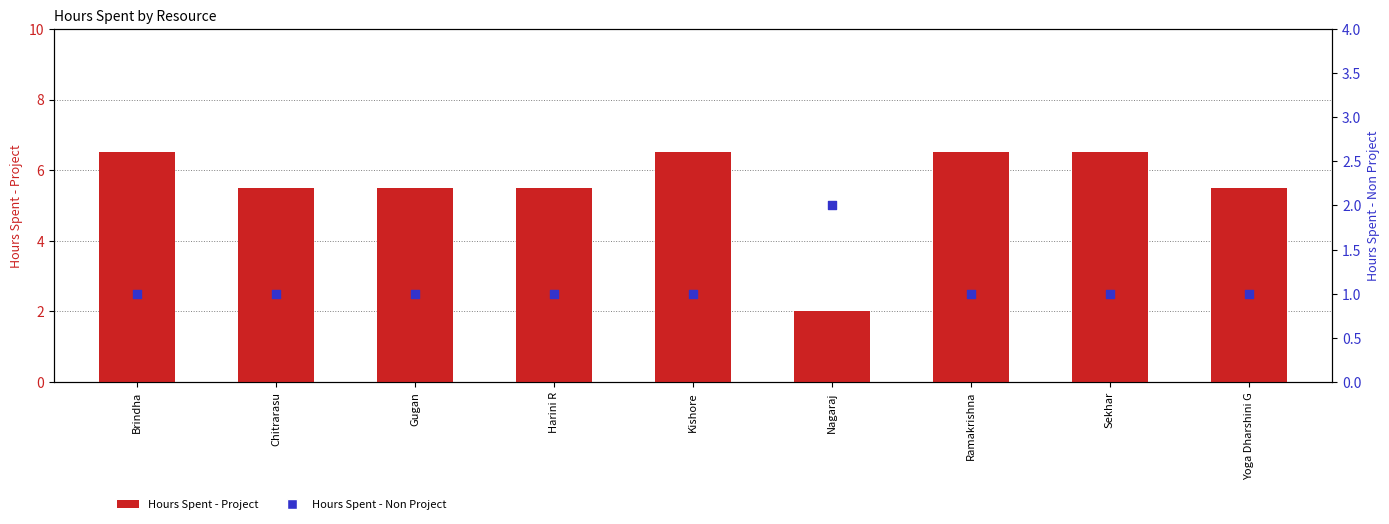

At how many categories does at least one series exceed 4?

8